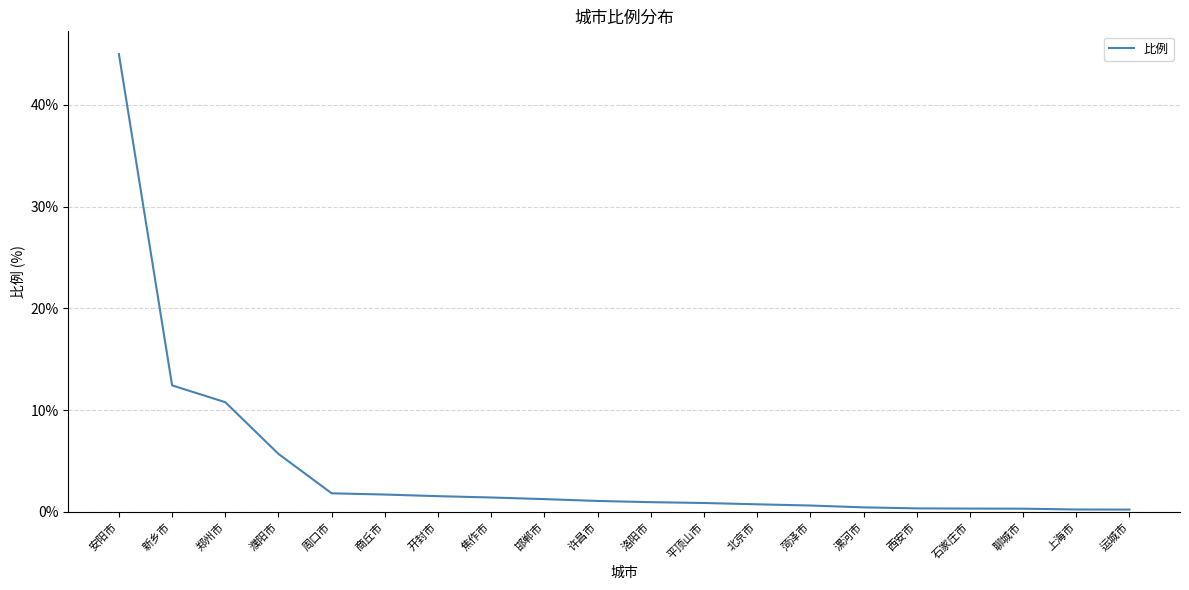

Does the chart have visible grid lines?

Yes